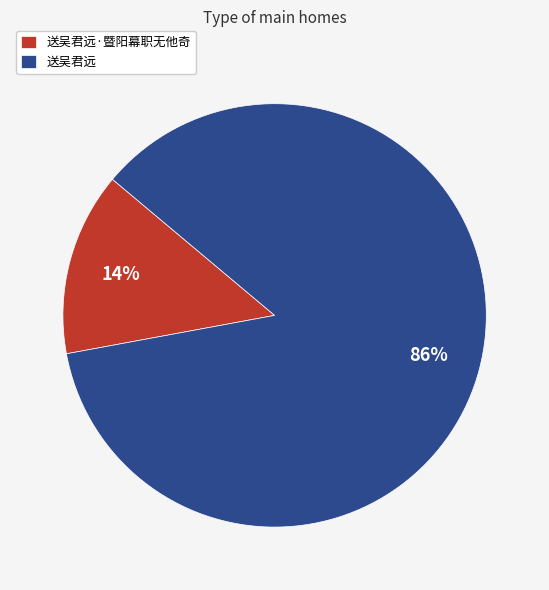

To the nearest percent, what is the difference between the largest and smallest slice percentages?

72%